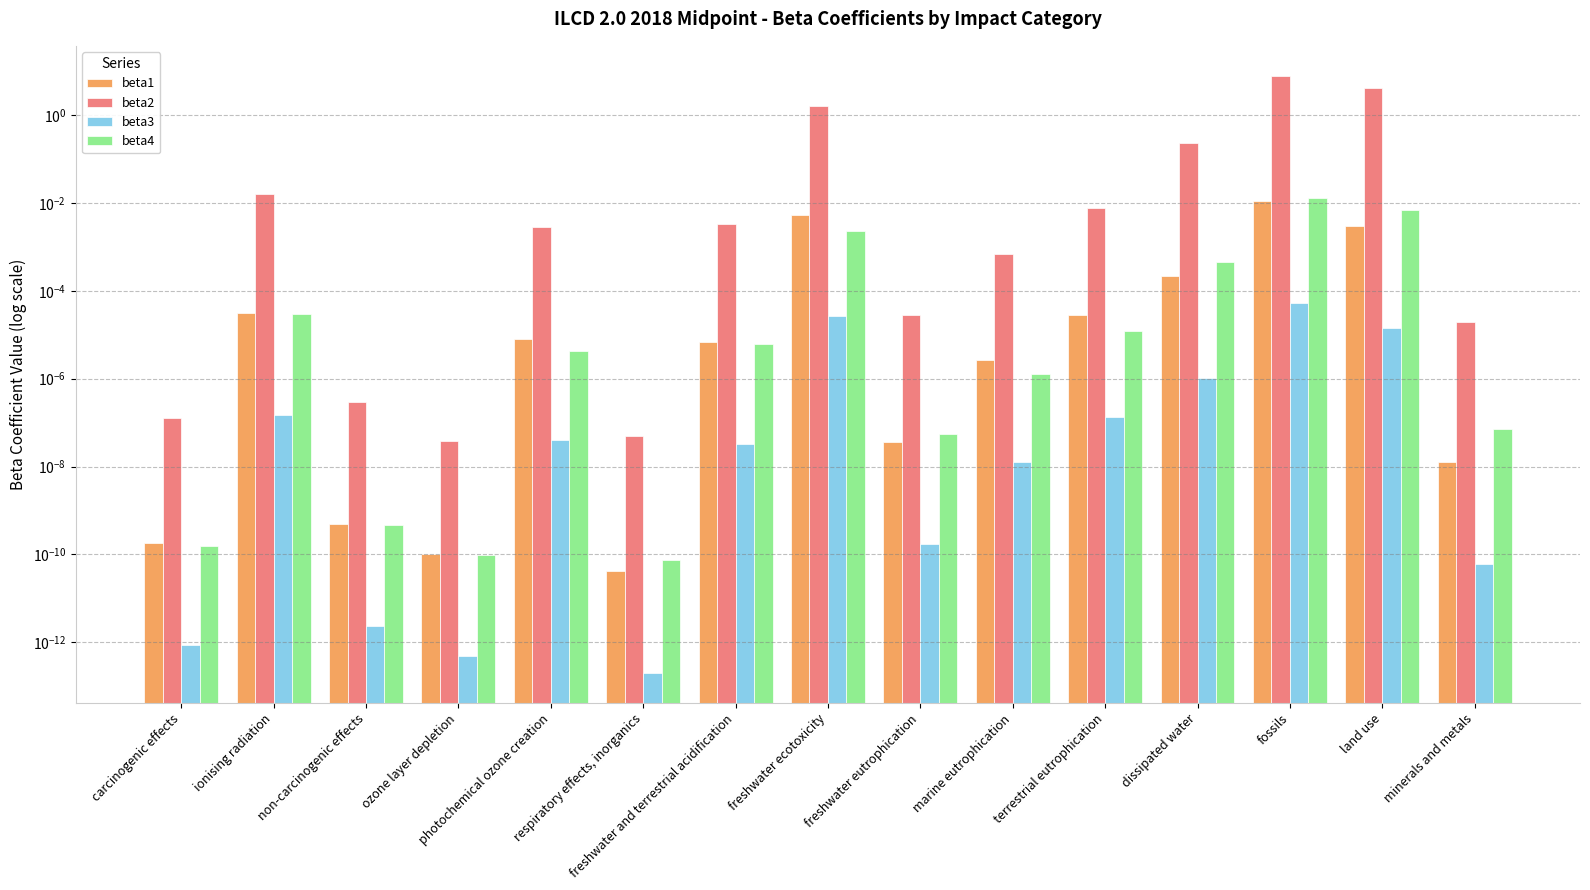

Which series has the largest range (max minus min)?

beta2